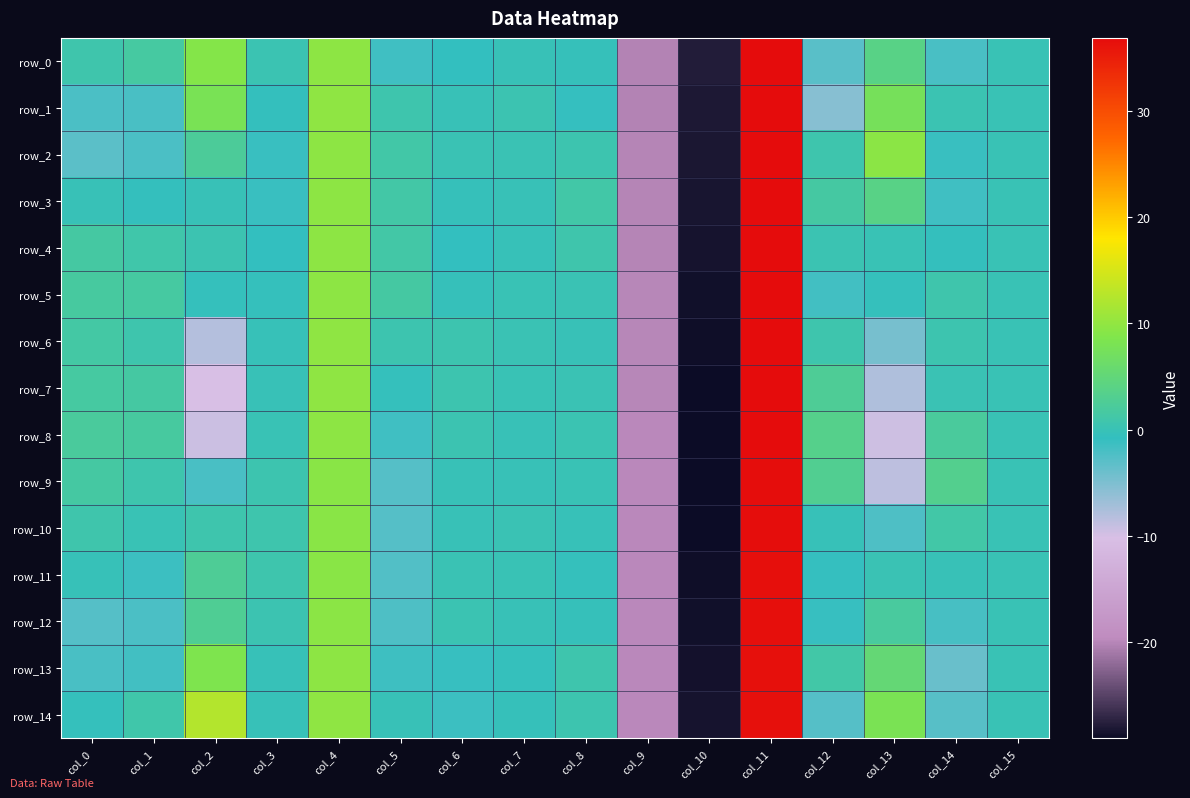

Is it true that row_9 equals 0.7 at col_0?

False